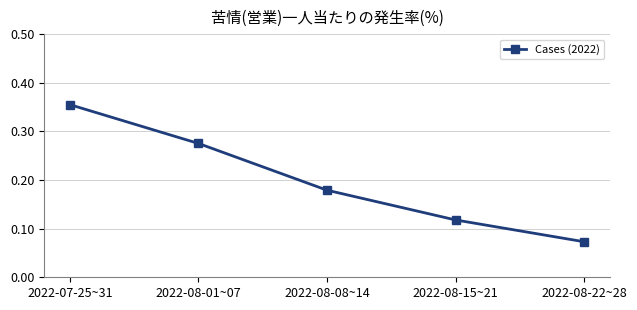

Is it true that the value at 2022-08-15~21 is 0.2?

False